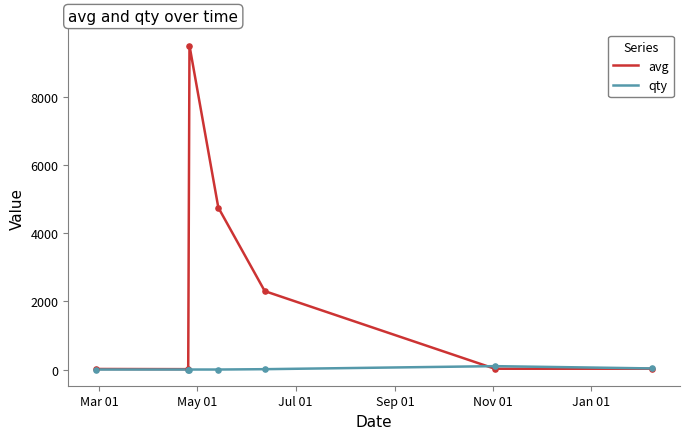

What are all the series names shown in the legend?

avg, qty